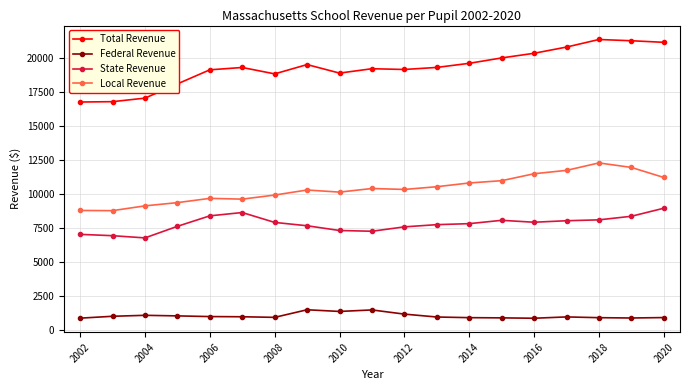

What is the highest value of the Federal Revenue series?

1518.9